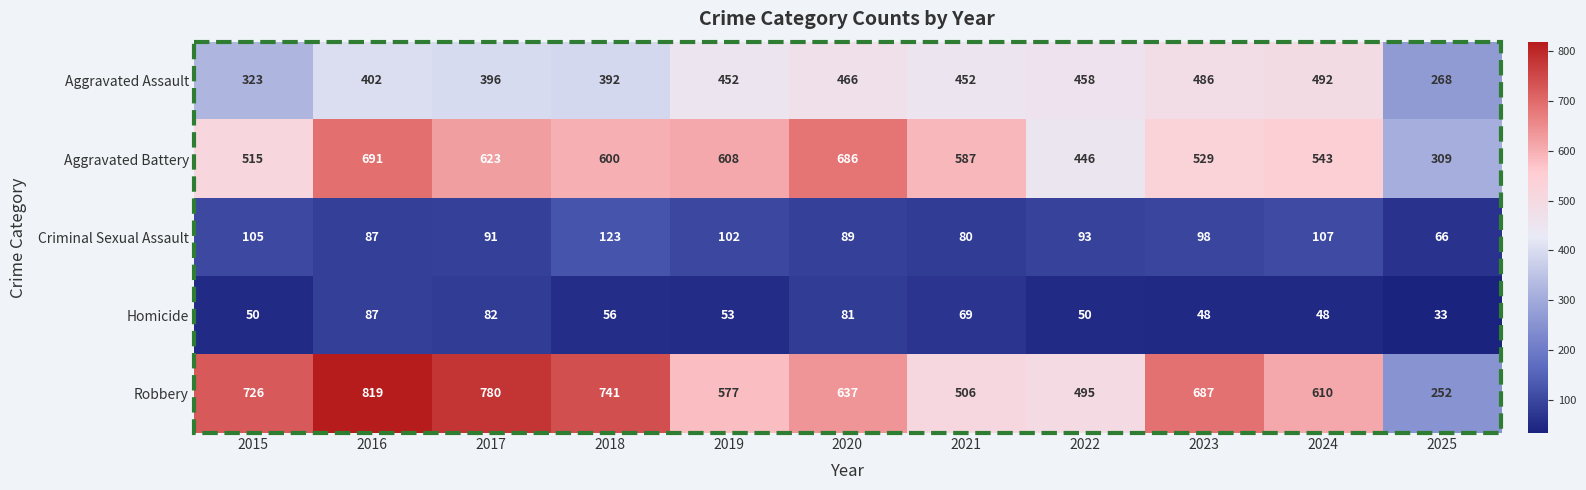

Which series has the widest spread of values?

Robbery